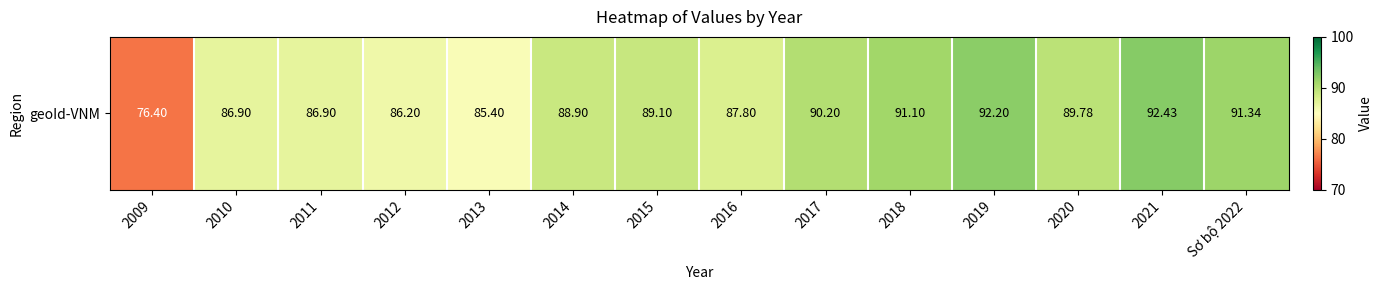

Rank the categories by value from lowest to highest.

2009, 2013, 2012, 2010, 2011, 2016, 2014, 2015, 2020, 2017, 2018, Sơ bộ 2022, 2019, 2021